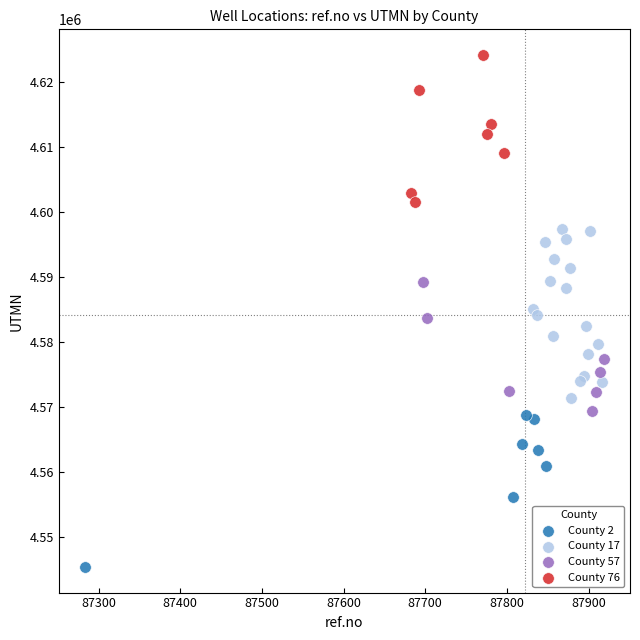

Which series contains the highest Y value?

County 76